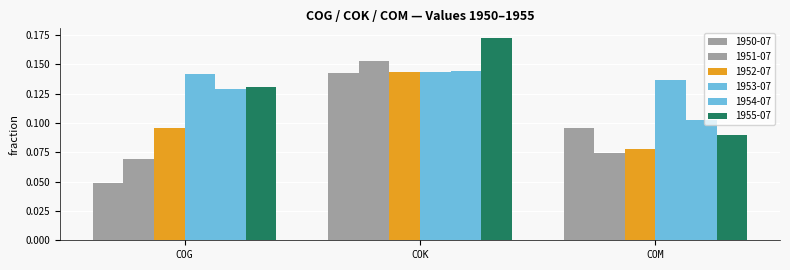

At which label does 1951-07 reach its minimum?

COG